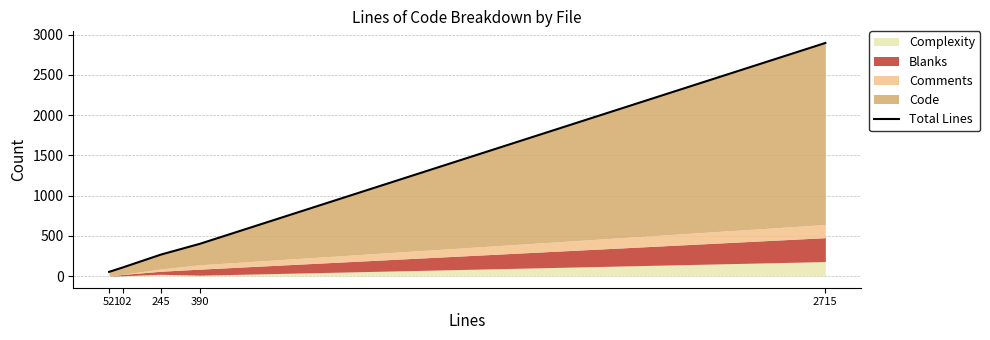

List the labels in order of value, smallest first.

52, 102, 245, 390, 2715